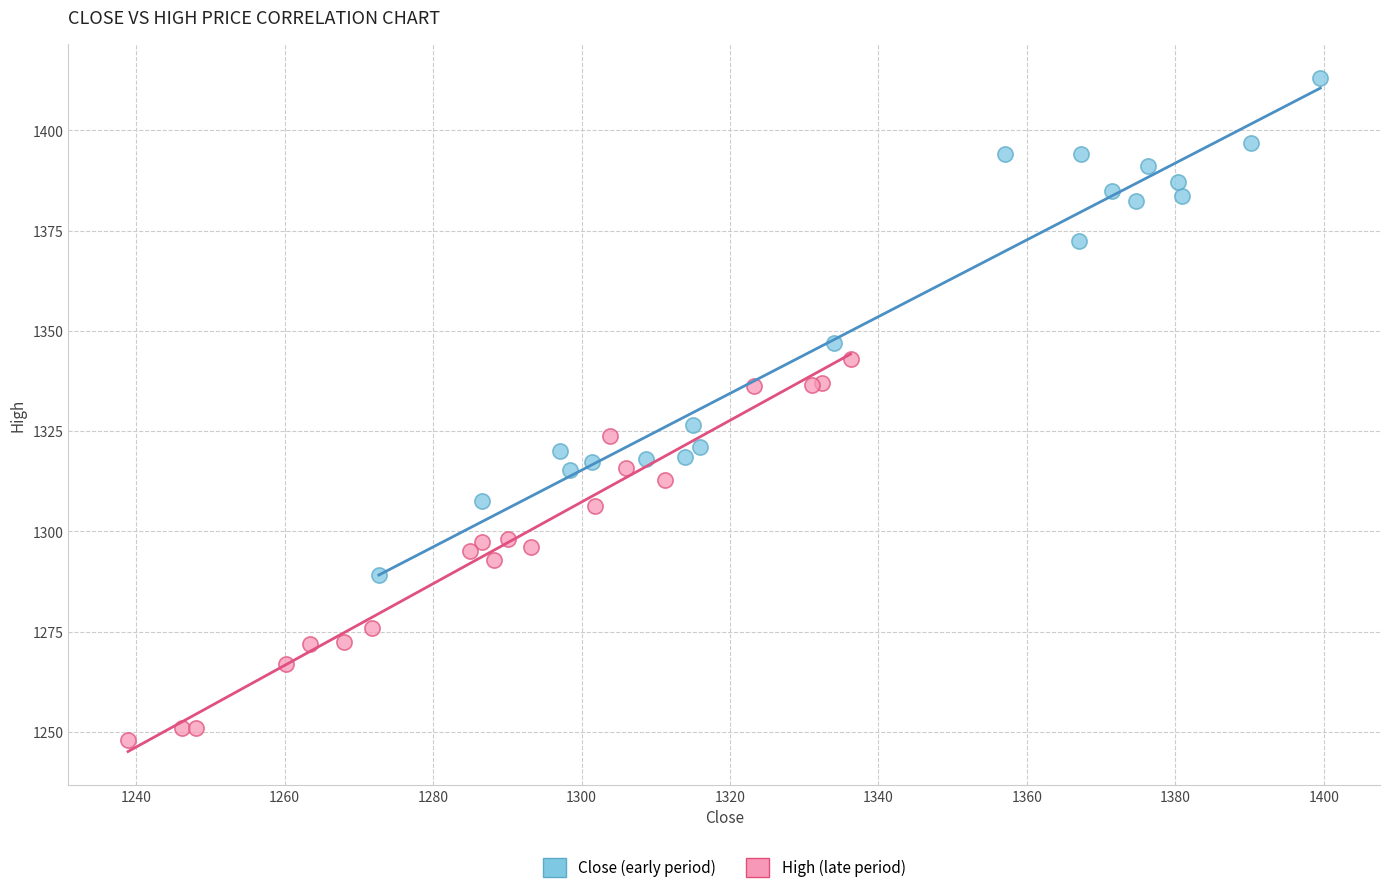

Which series contains the lowest Y value?

High (late period)